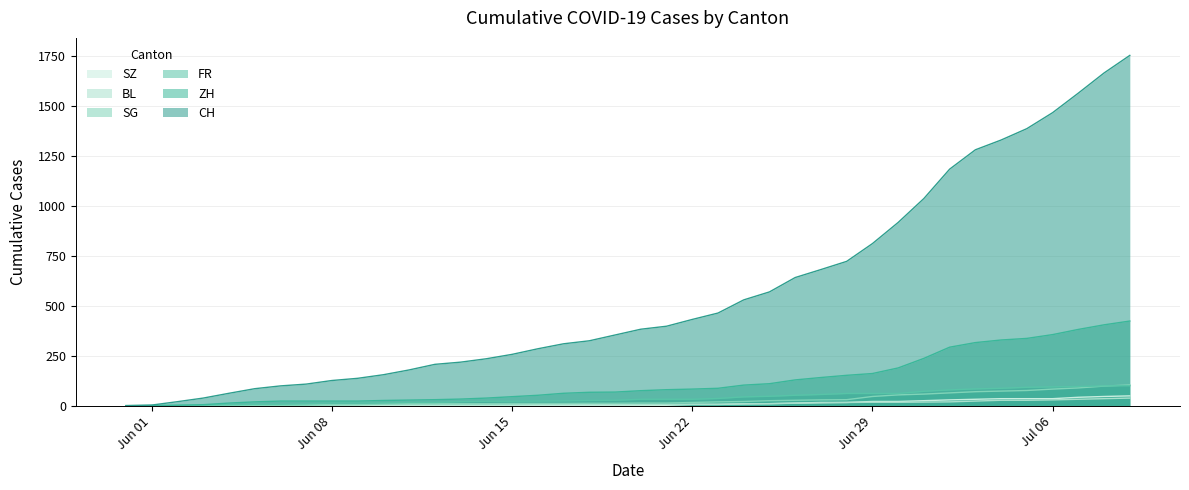

Which series has the largest total across all categories?

CH